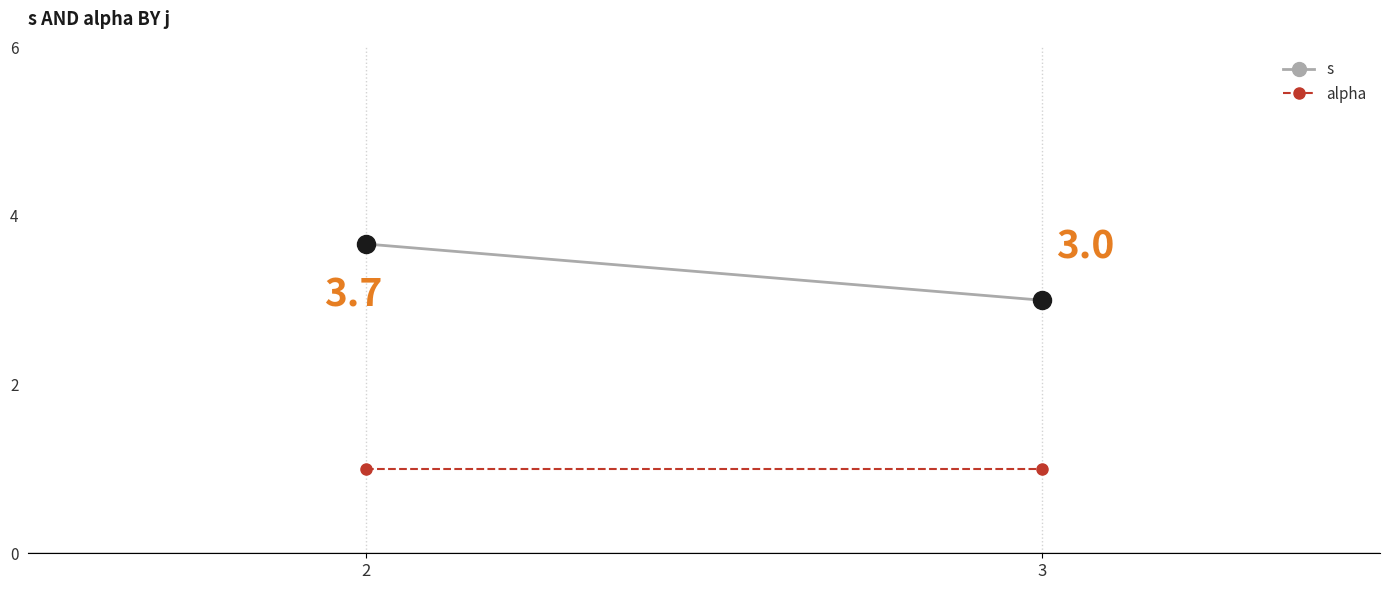

How many data points does each series have?

2